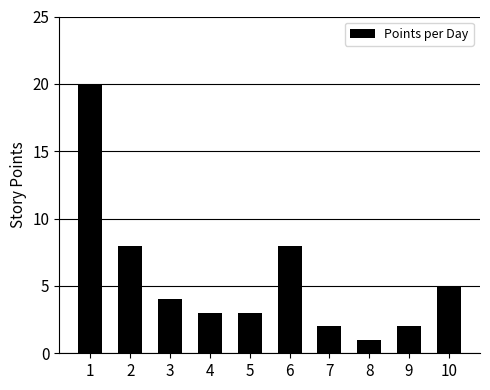

What is the greatest value displayed?

20